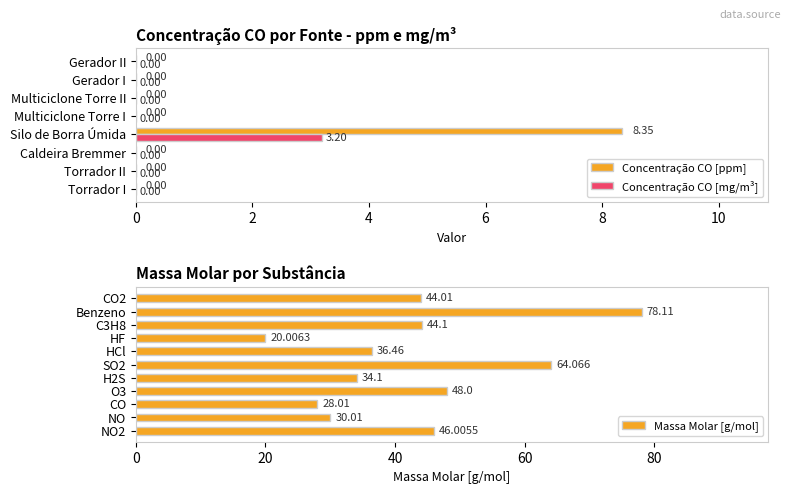

What position from the left is Silo de Borra Úmida?

4